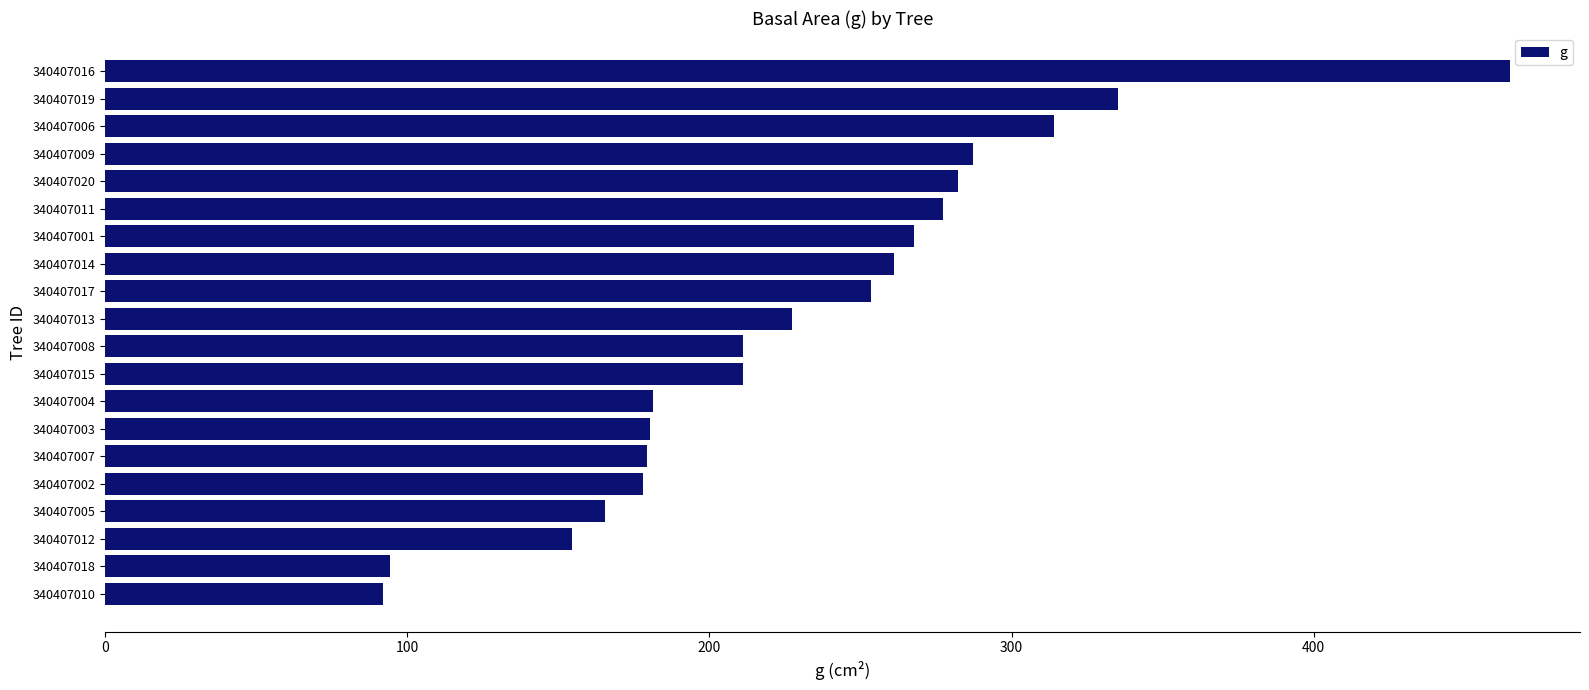

True or false: the data shows 165.3 at 340407005.

True